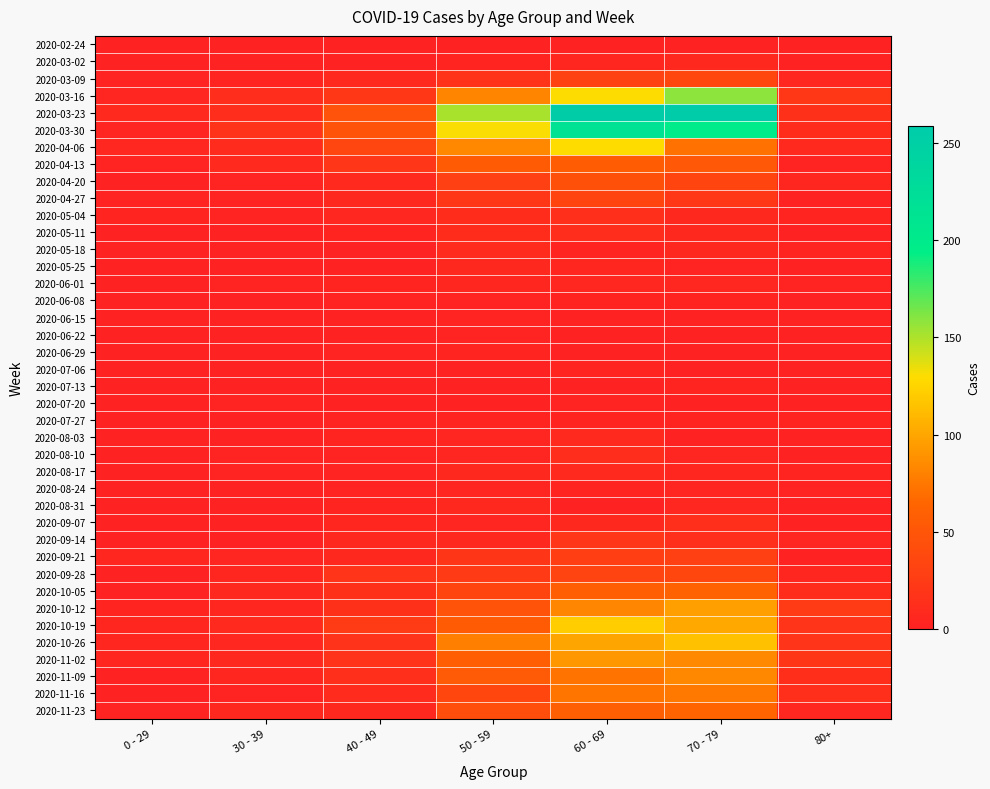

Which label corresponds to the smallest value in the chart?

0 - 29